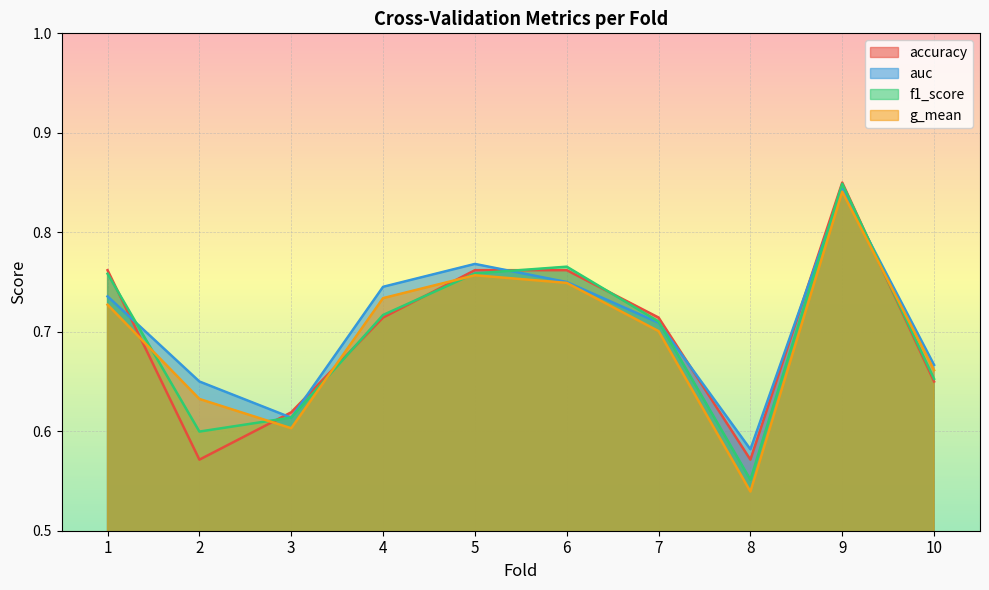

Count the f1_score values in the range 0 to 1.

10